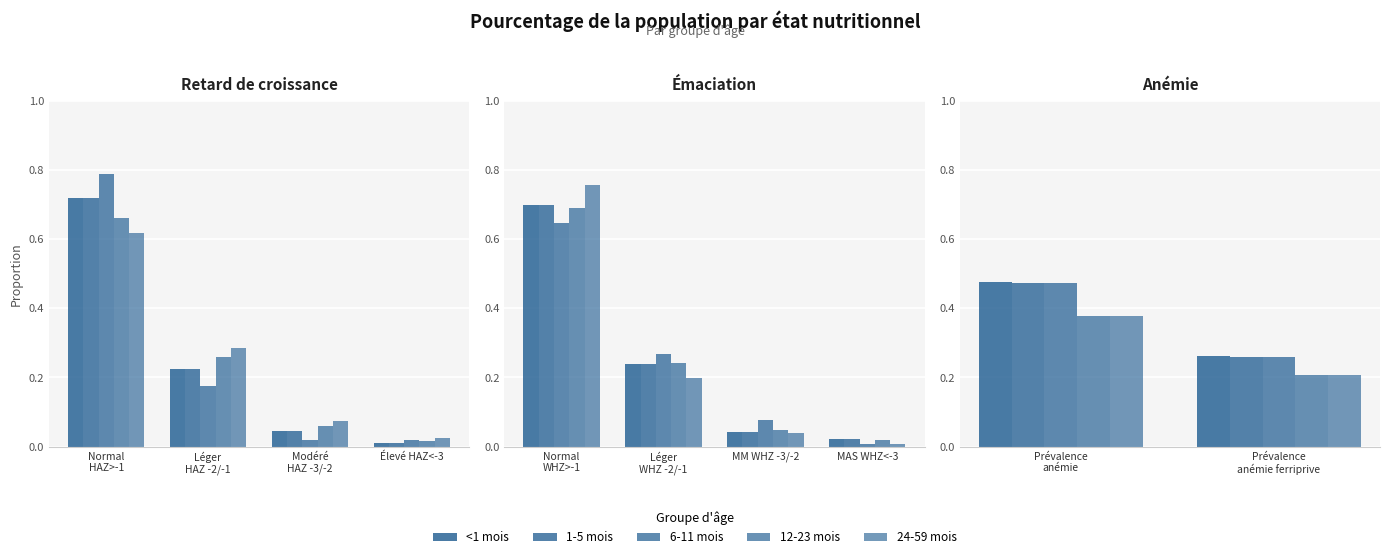

True or false: 1-5 mois has a value of 0.7 at Prévalence anémie.

False